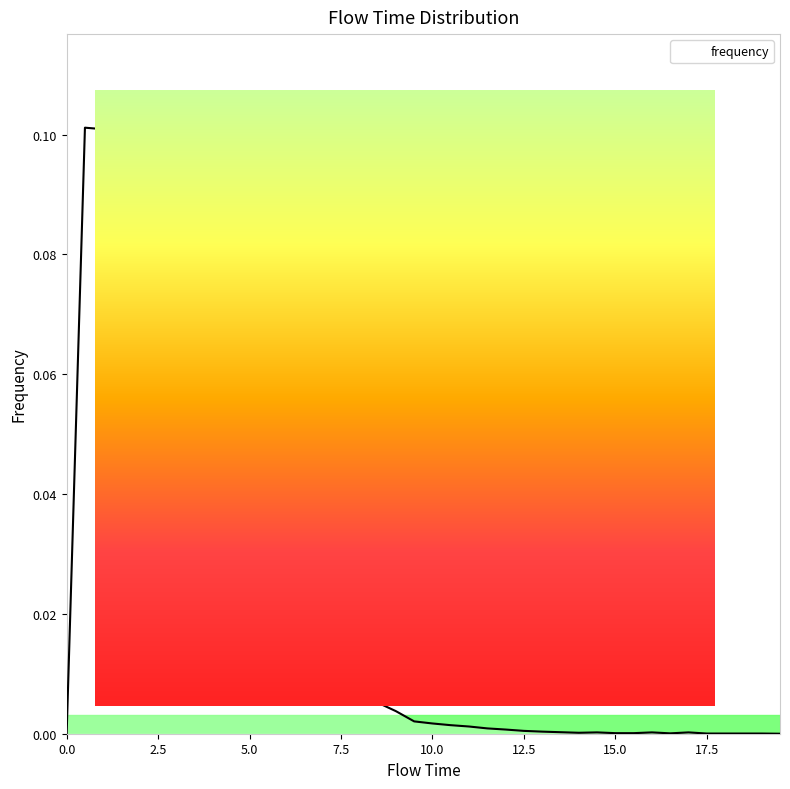

What is the difference between the maximum and minimum values?

0.1